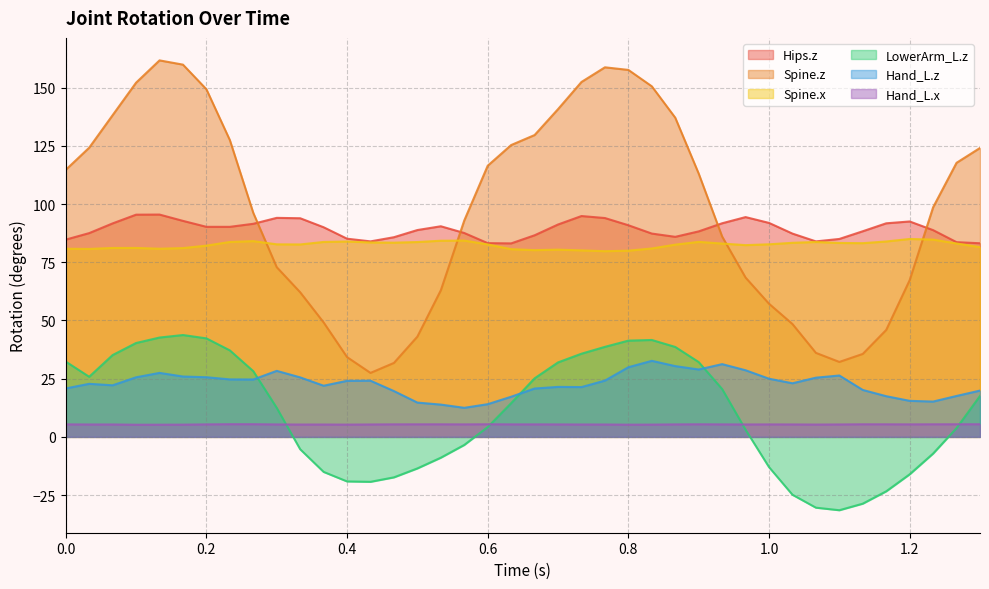

Count the Hand_L.x values in the range 5 to 6.

40